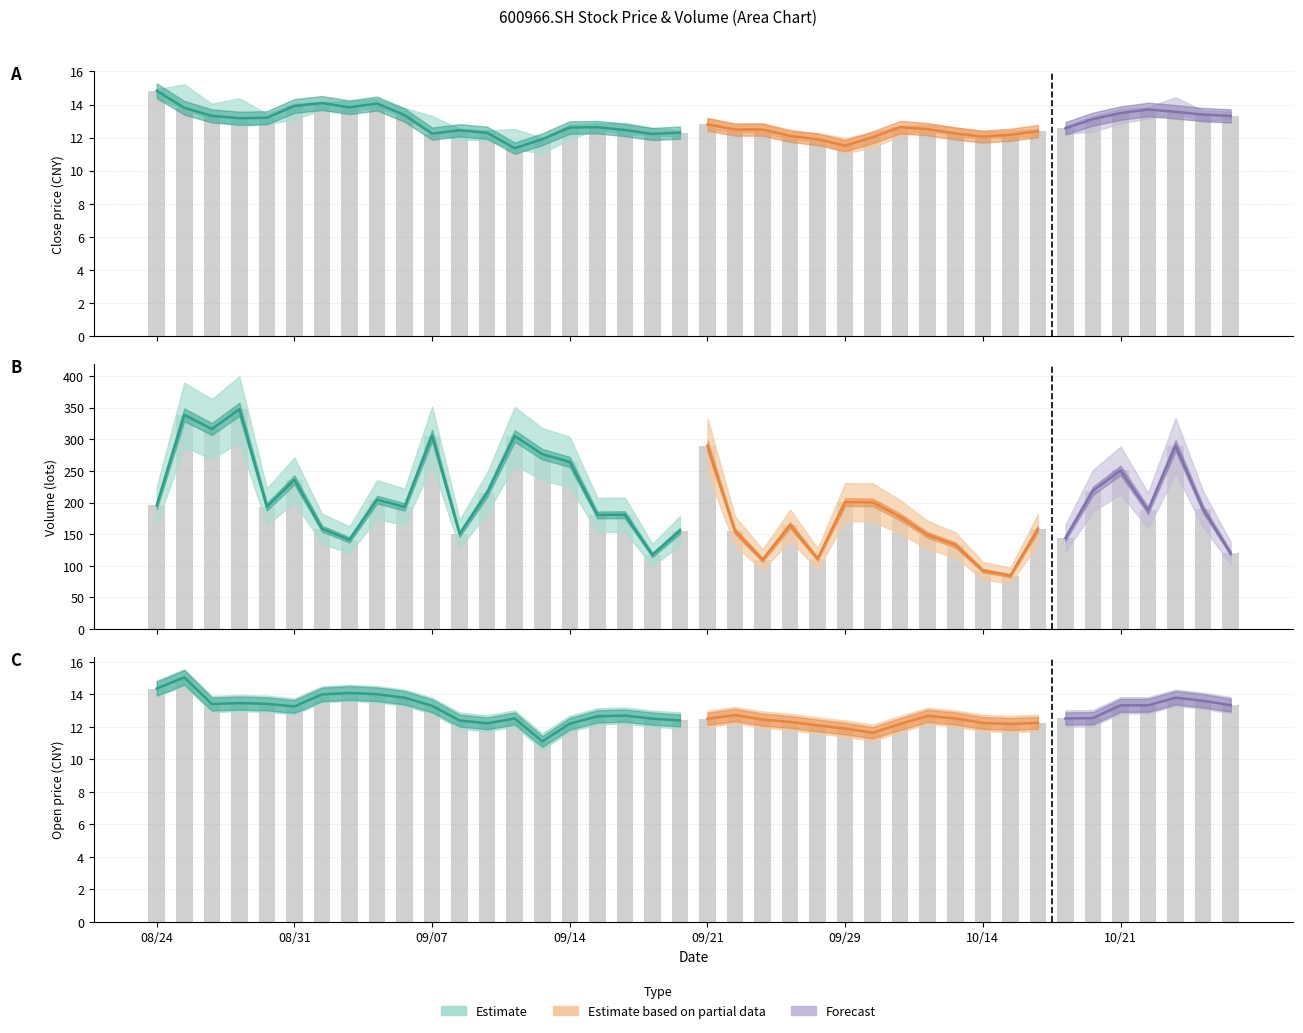

What is the sum of all open values?

515.0